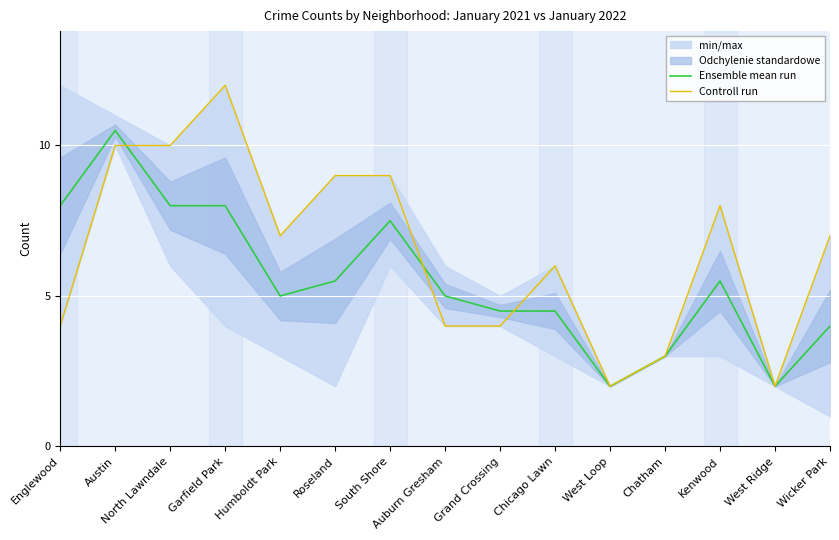

What is the greatest value displayed?

12.0